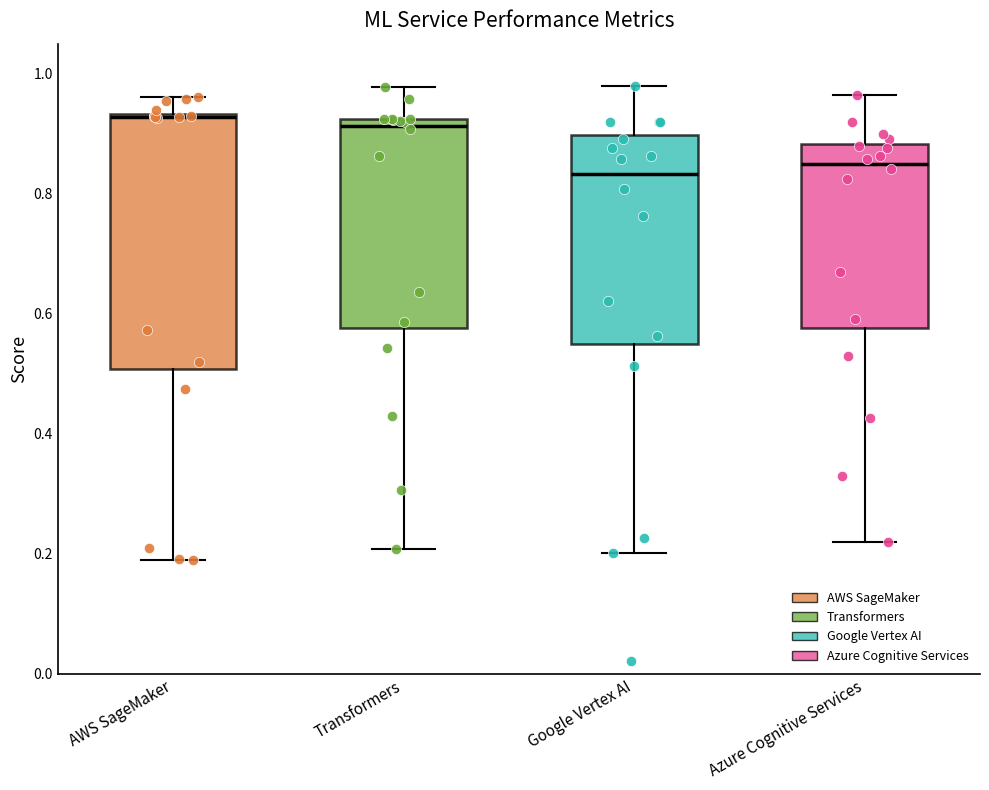

Reading left to right, read every box against the y-axis: the position of its median line, the range the box covers, and the ends of its whiskers. The values are not printed on the chart, so give them approximately, as read against the axis.

AWS SageMaker: median 0.92, box 0.50 to 0.94, whiskers 0.20 to 0.96
Transformers: median 0.92 (just below the box's upper edge), box 0.58 to 0.92, whiskers 0.20 to 0.98
Google Vertex AI: median 0.84, box 0.54 to 0.90, whiskers 0.20 to 0.98
Azure Cognitive Services: median 0.84, box 0.58 to 0.88, whiskers 0.22 to 0.96